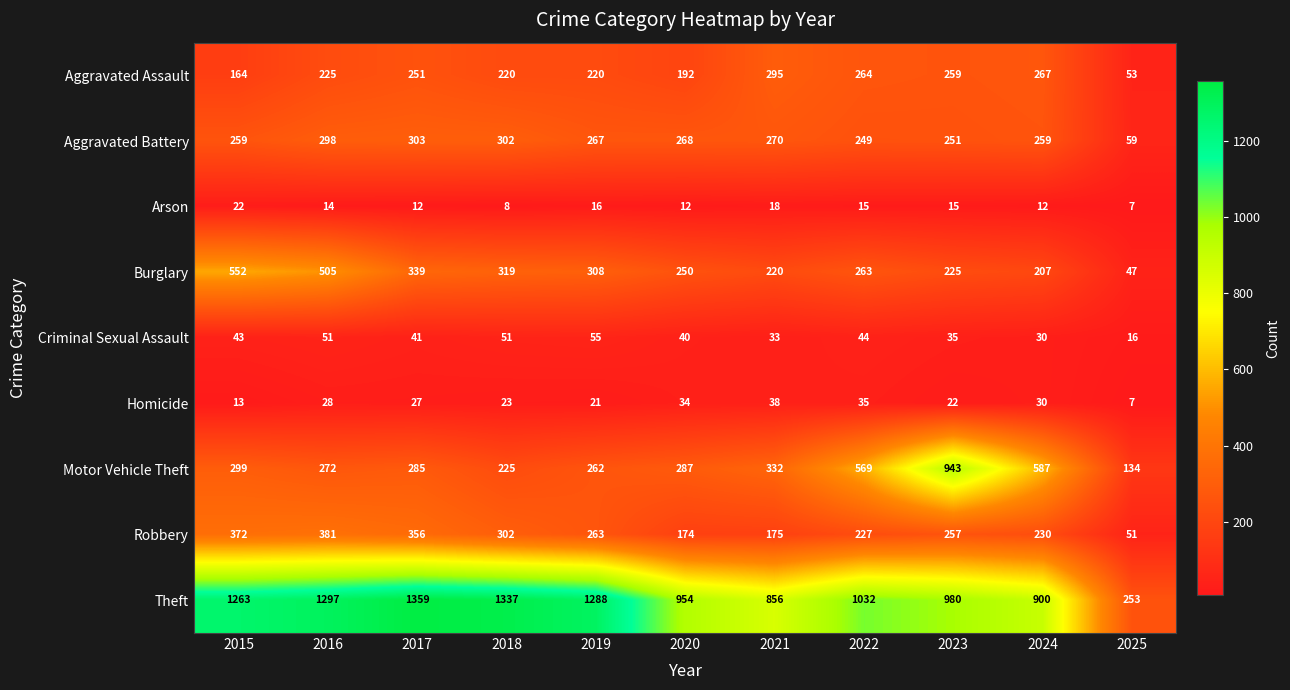

At 2015, list the series in order from smallest to largest.

Homicide, Arson, Criminal Sexual Assault, Aggravated Assault, Aggravated Battery, Motor Vehicle Theft, Robbery, Burglary, Theft